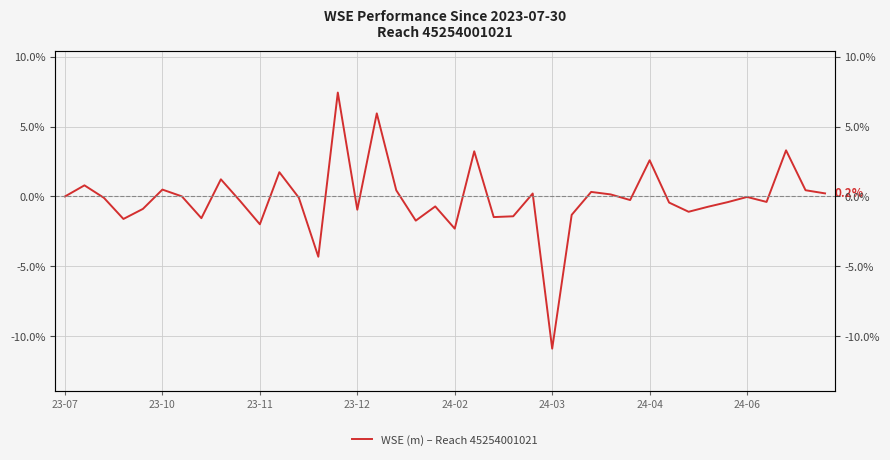

What position from the right is 23?

17